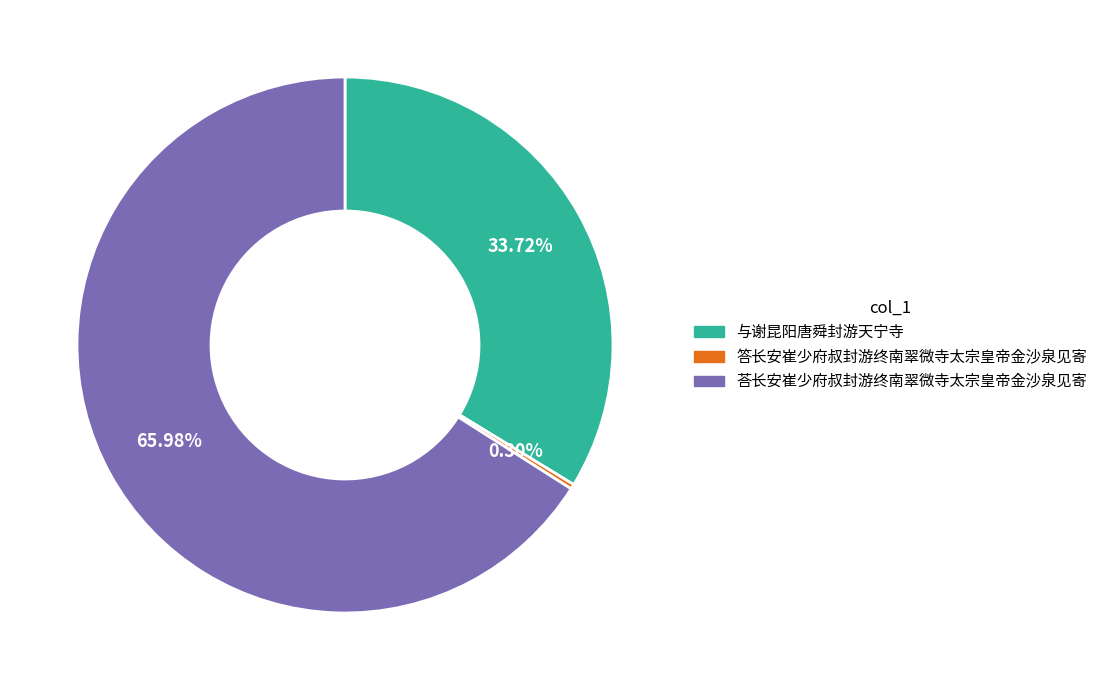

To the nearest percent, what is the difference between the 答长安崔少府叔封游终南翠微寺太宗皇帝金沙泉见寄 and 与谢昆阳唐舜封游天宁寺 slice percentages?

33%